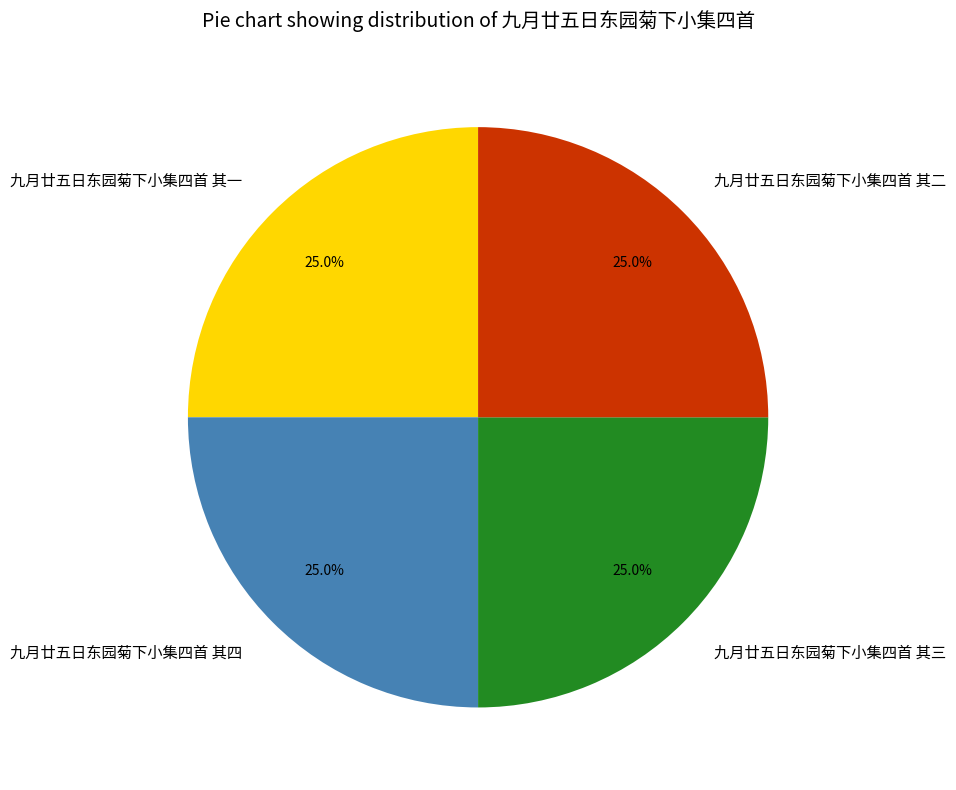

True or false: 九月廿五日东园菊下小集四首 其四 accounts for 35% of the total.

False